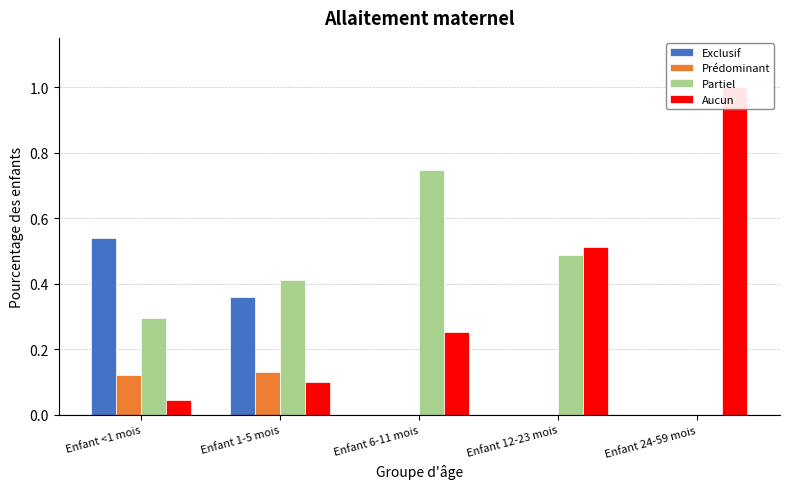

How many series are shown in this chart?

4